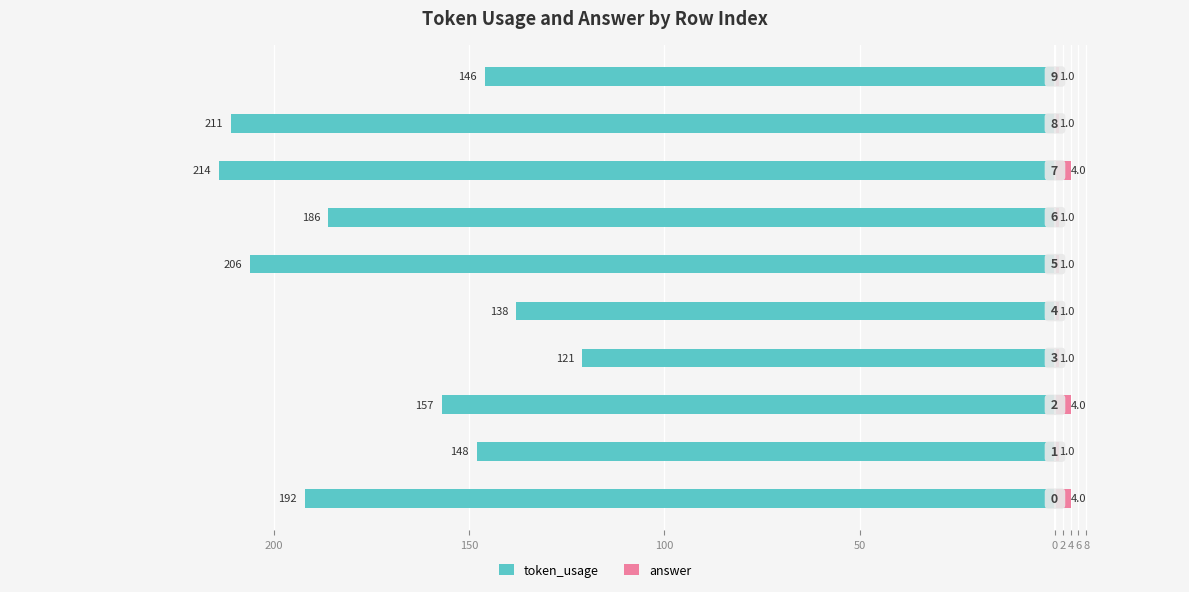

What is the average value of the answer series?

2